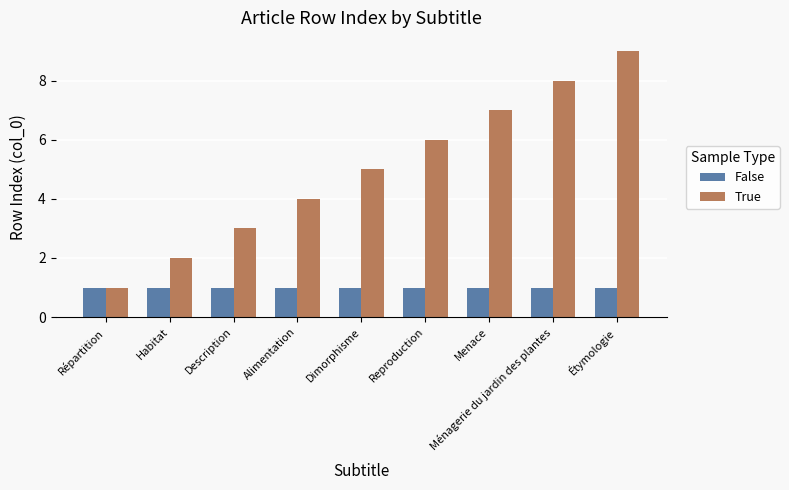

Is it true that True equals 11 at Ménagerie du jardin des plantes?

False